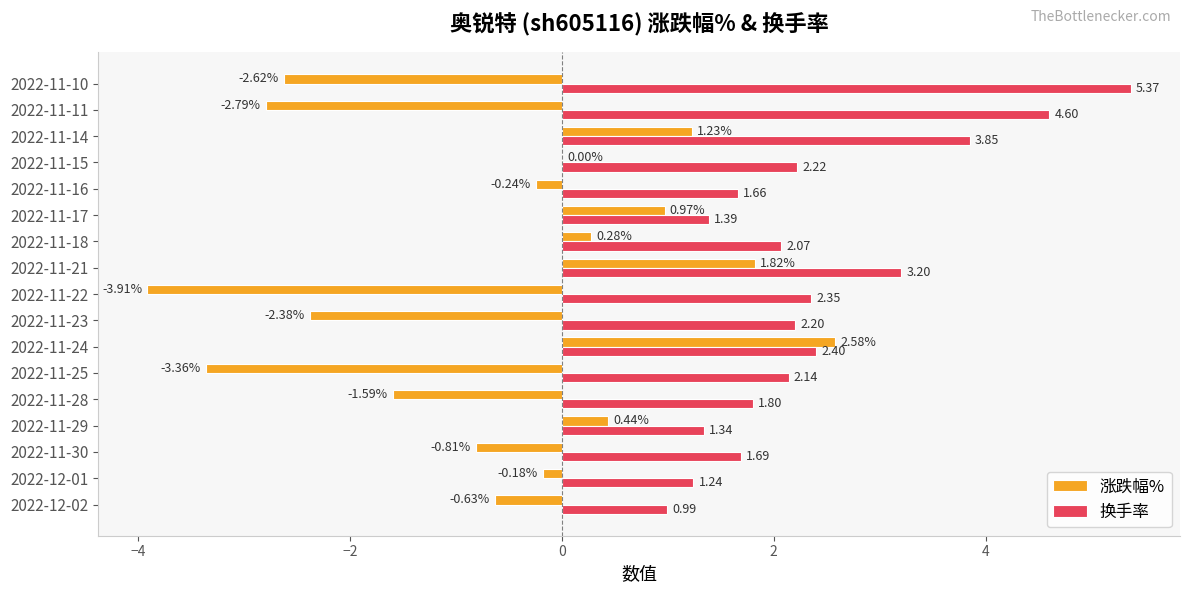

Which series has the largest total across all categories?

换手率